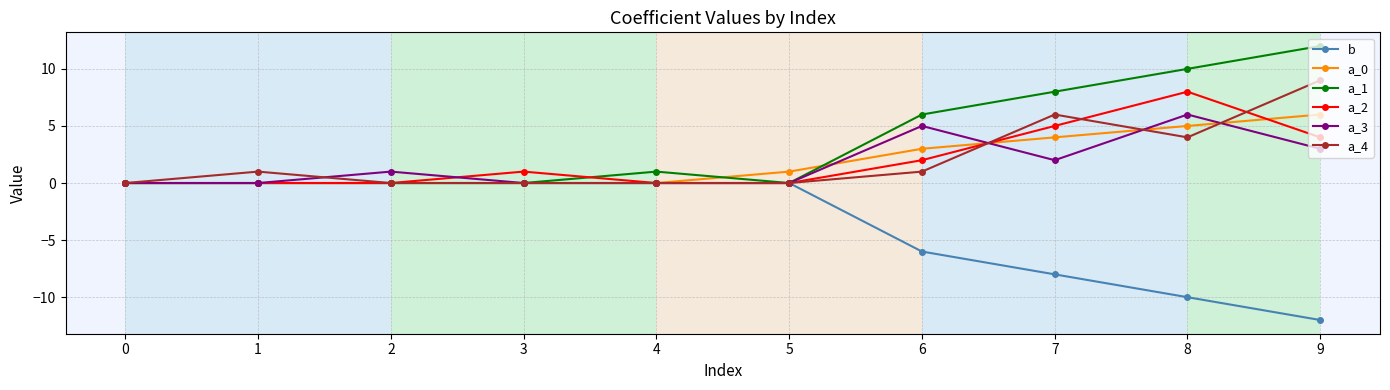

The a_2 series shows 1 at 3. True or false?

True